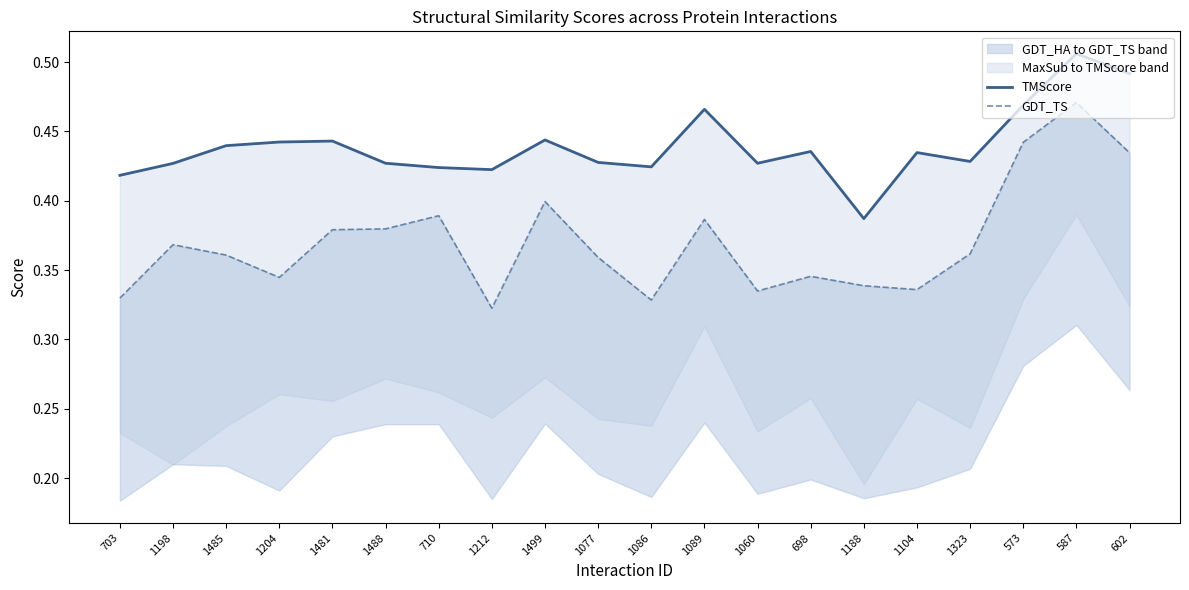

What is the difference between the maximum and minimum values in the GDT_TS series?

0.1